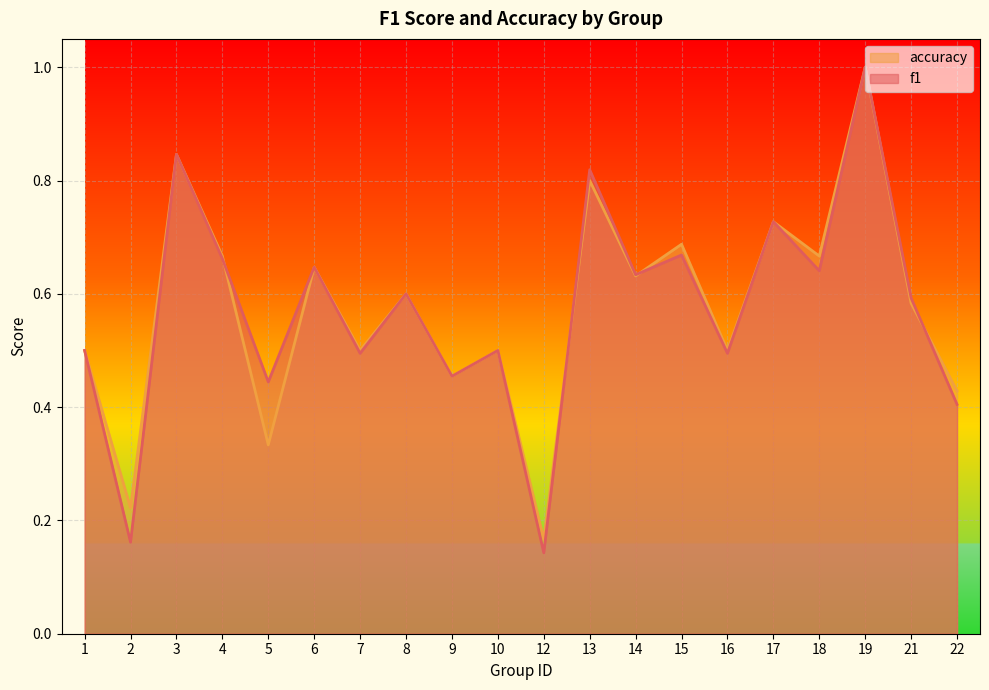

True or false: accuracy has a value of 0.6 at 8.

True